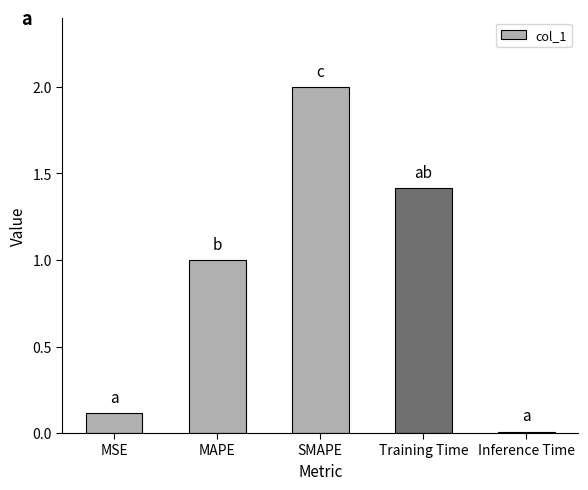

What is the average value?

0.9